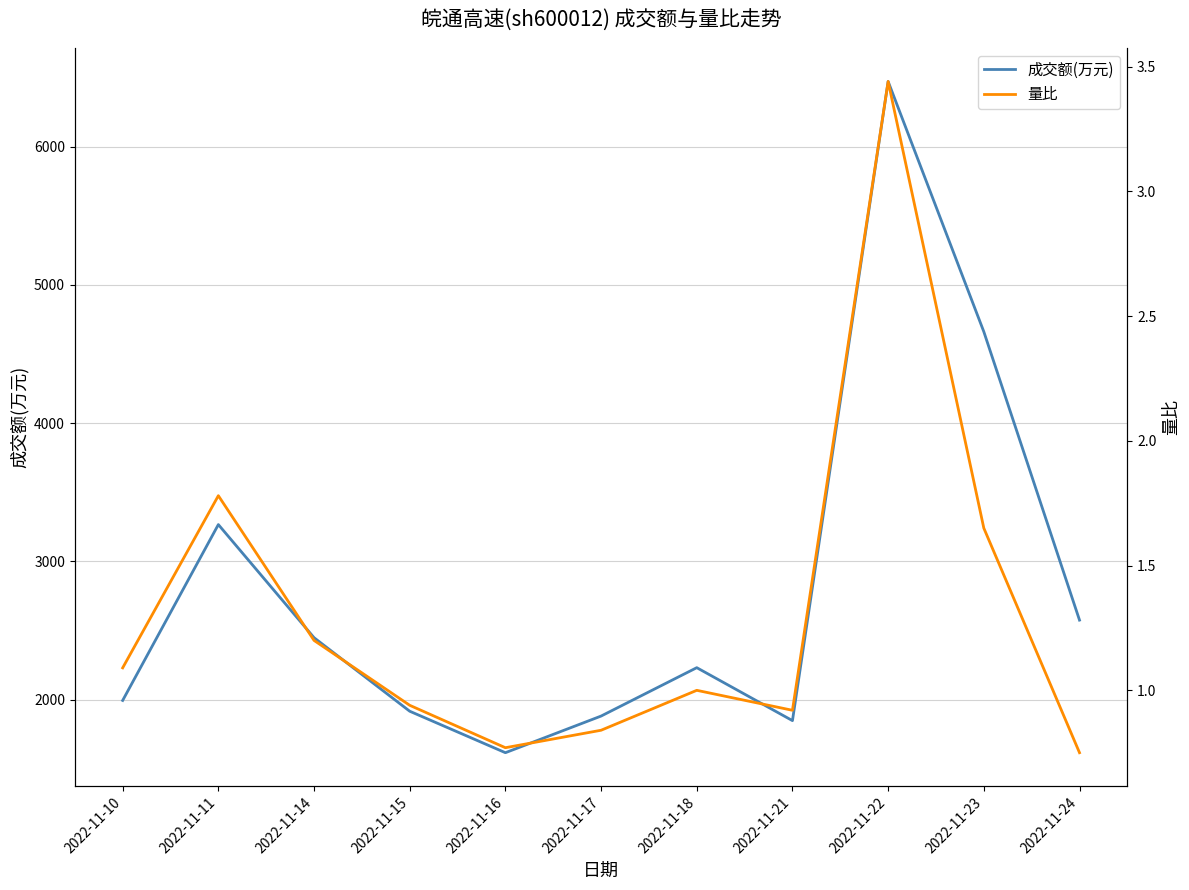

List the series in order of their peak value, highest first.

成交额(万元), 量比